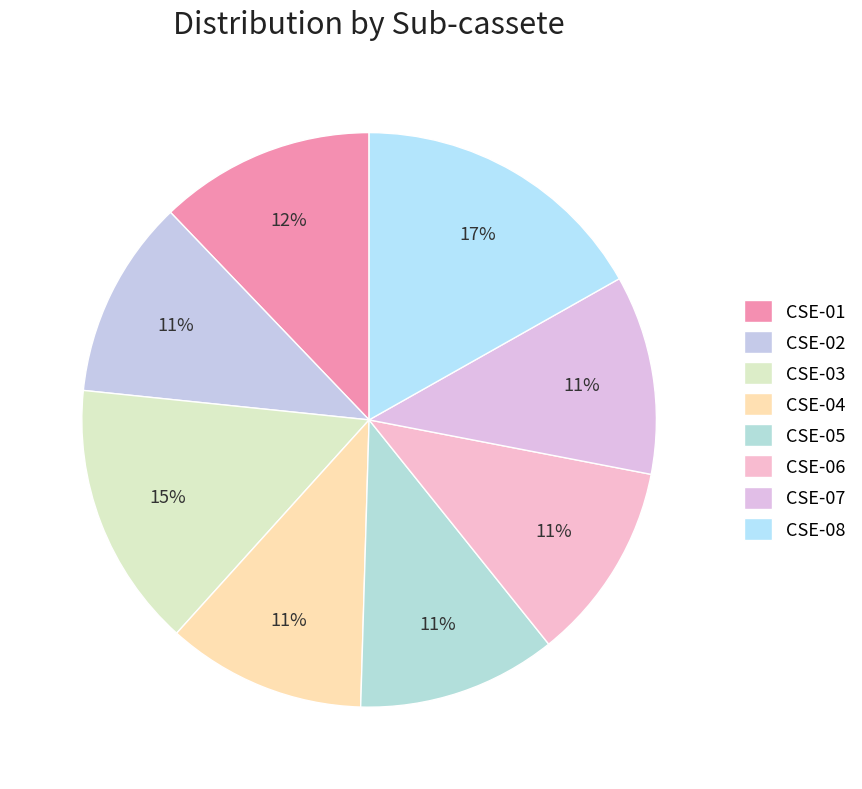

Is it true that CSE-02 is 19% of the pie?

False